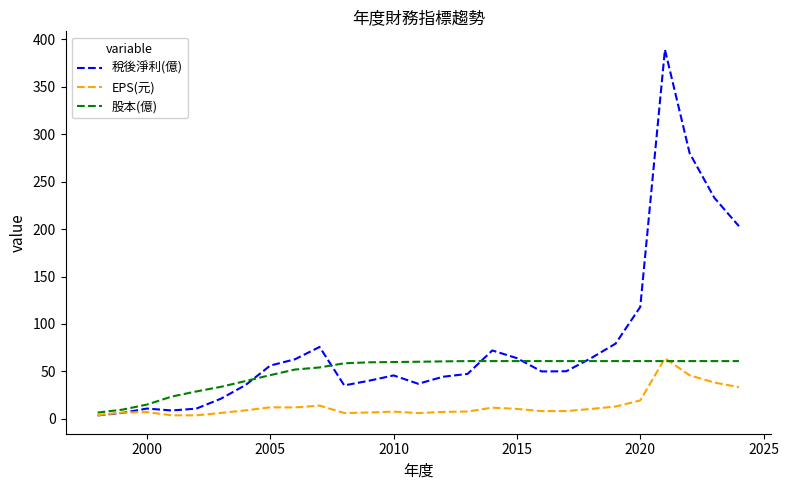

List the series in order of their overall mean, highest first.

稅後淨利(億), 股本(億), EPS(元)